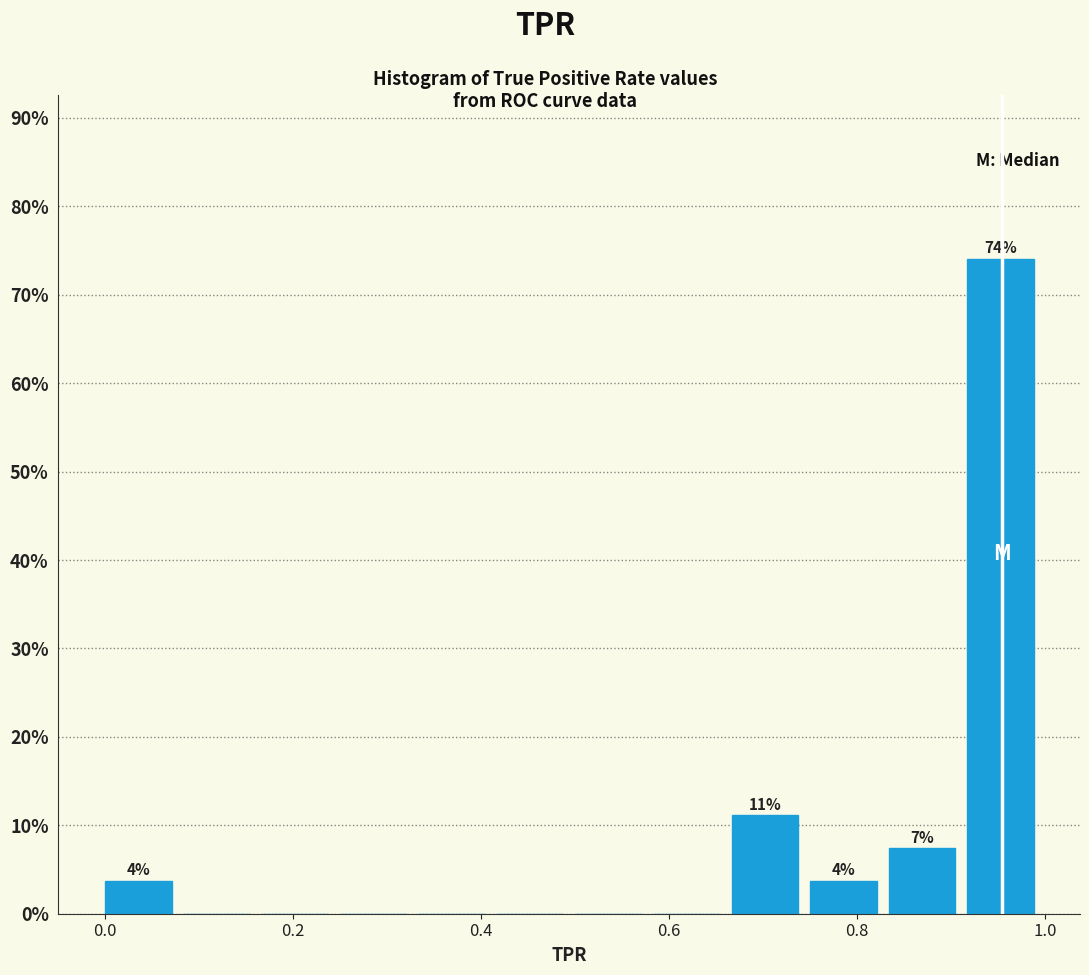

Which range on the x-axis has the tallest bar?

0.92 to 1.00